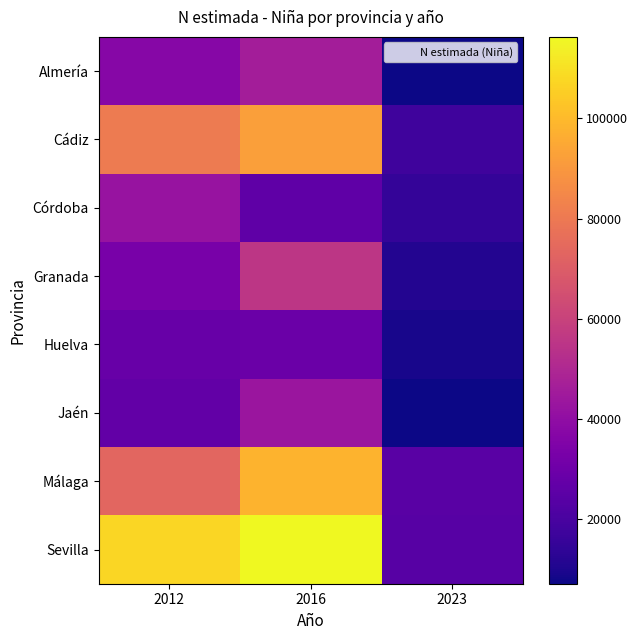

Between 2016 and 2023, which series saw the biggest shift?

Sevilla